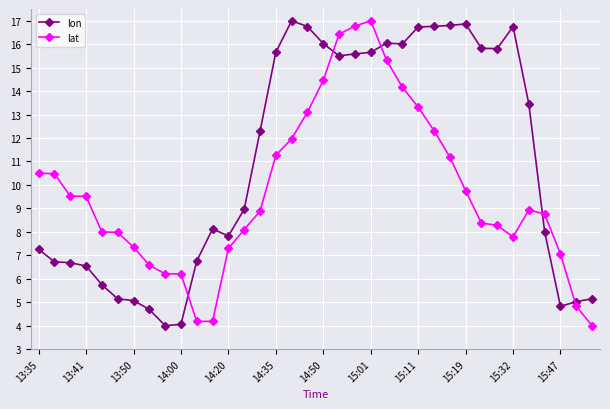

After their last crossing, which series has the higher values: lon or lat?

lon